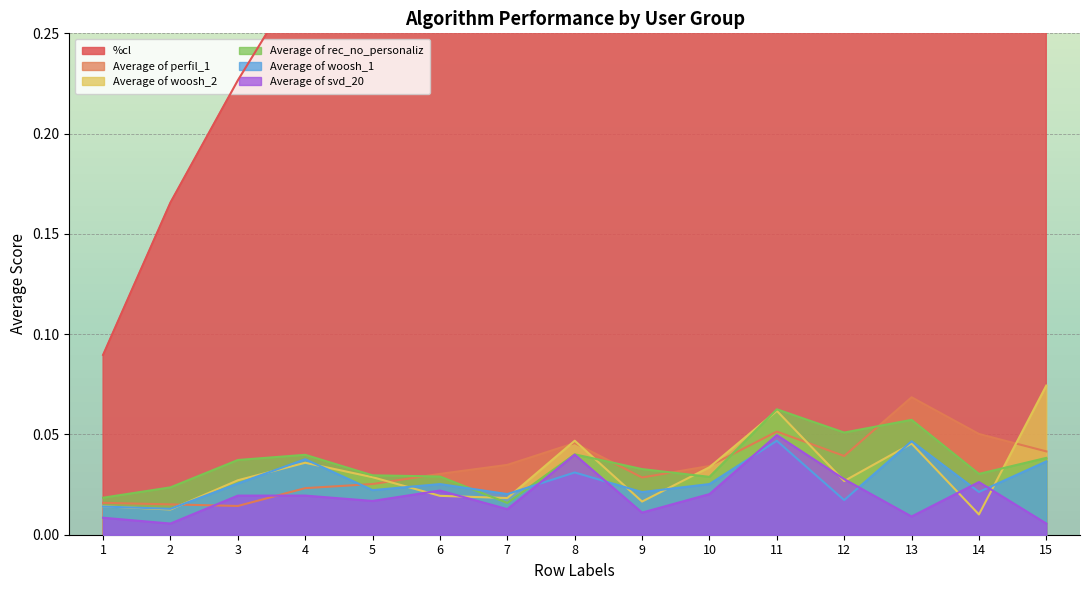

Which has a higher value, 5 or 6?

6